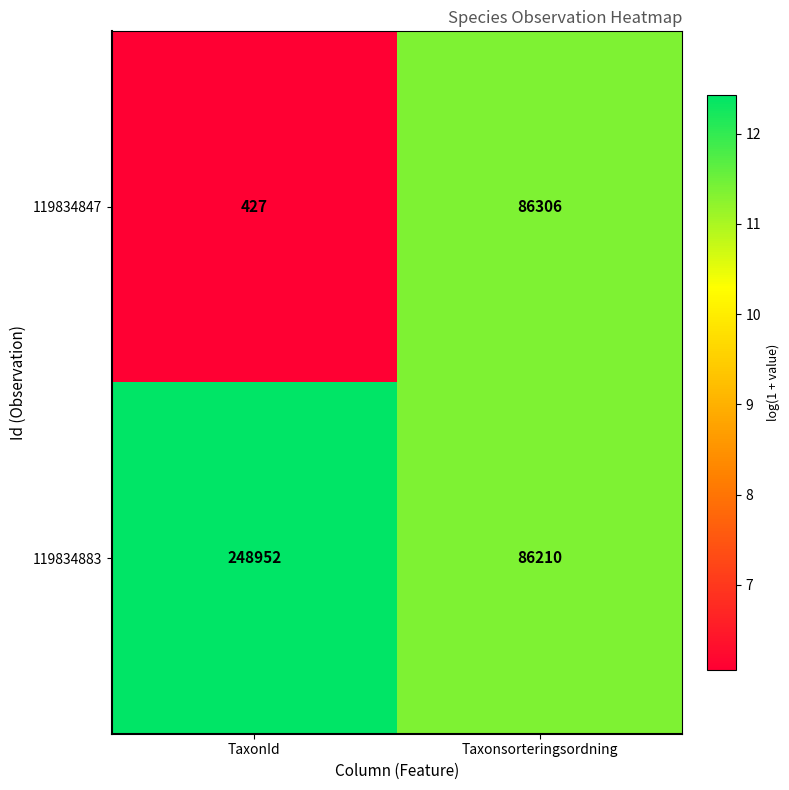

Is the value of 119834883 at TaxonId greater than the value of 119834847 at Taxonsorteringsordning?

Yes